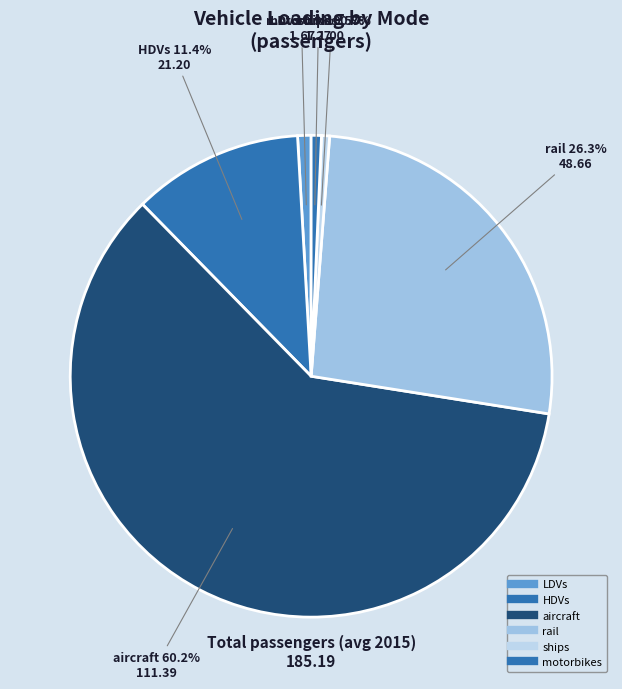

Rank the categories by value from lowest to highest.

ships, motorbikes, LDVs, HDVs, rail, aircraft